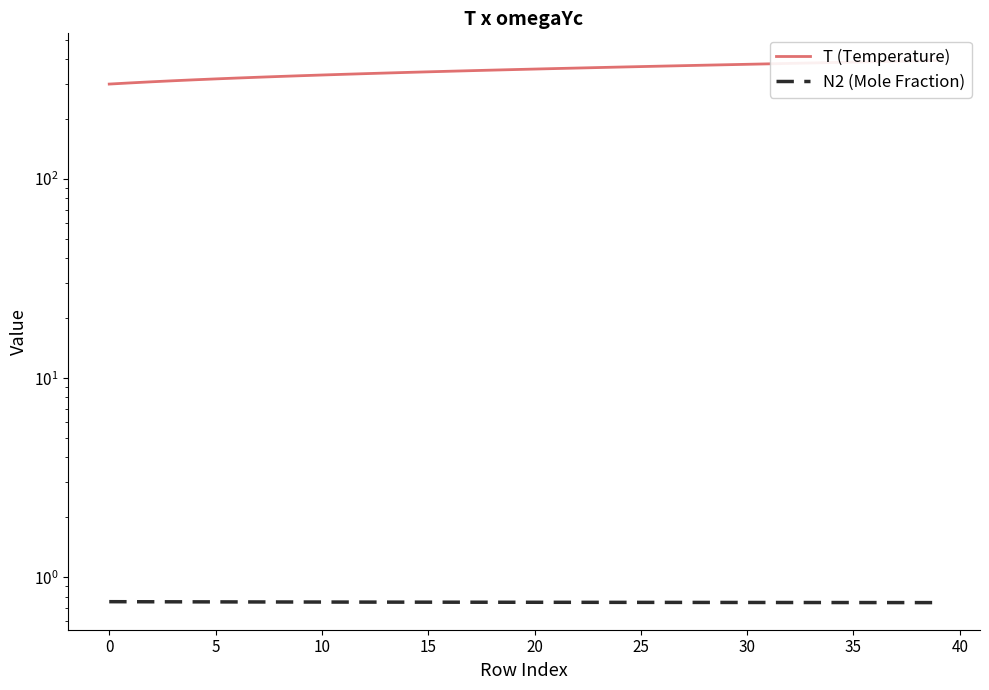

True or false: T (Temperature) and N2 (Mole Fraction) cross at least once.

False